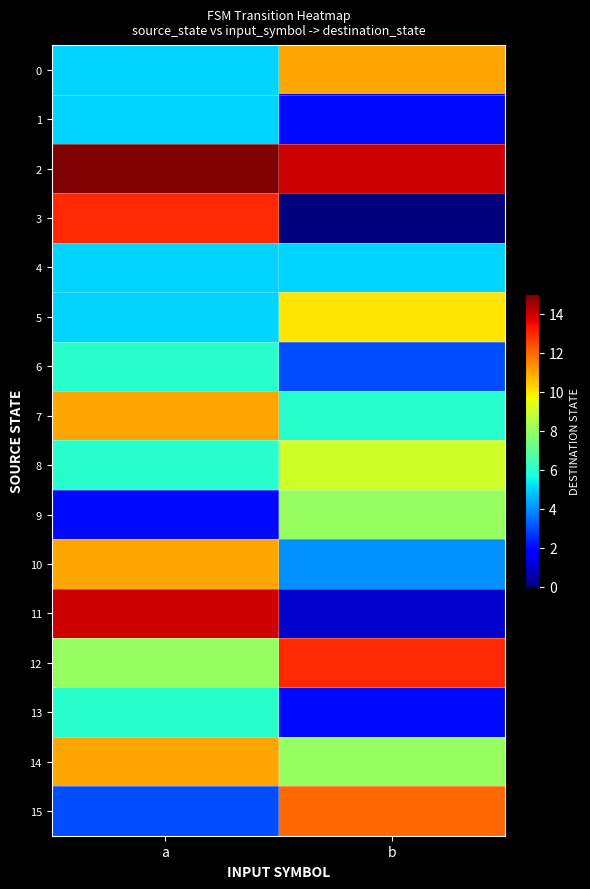

Rank the series by their maximum value, from highest to lowest.

2, 11, 3, 12, 15, 0, 7, 10, 14, 5, 8, 9, 6, 13, 1, 4